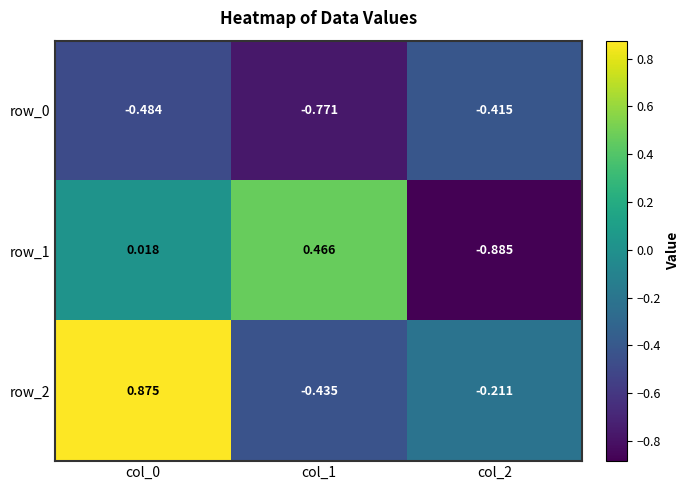

How many series are shown in this chart?

3